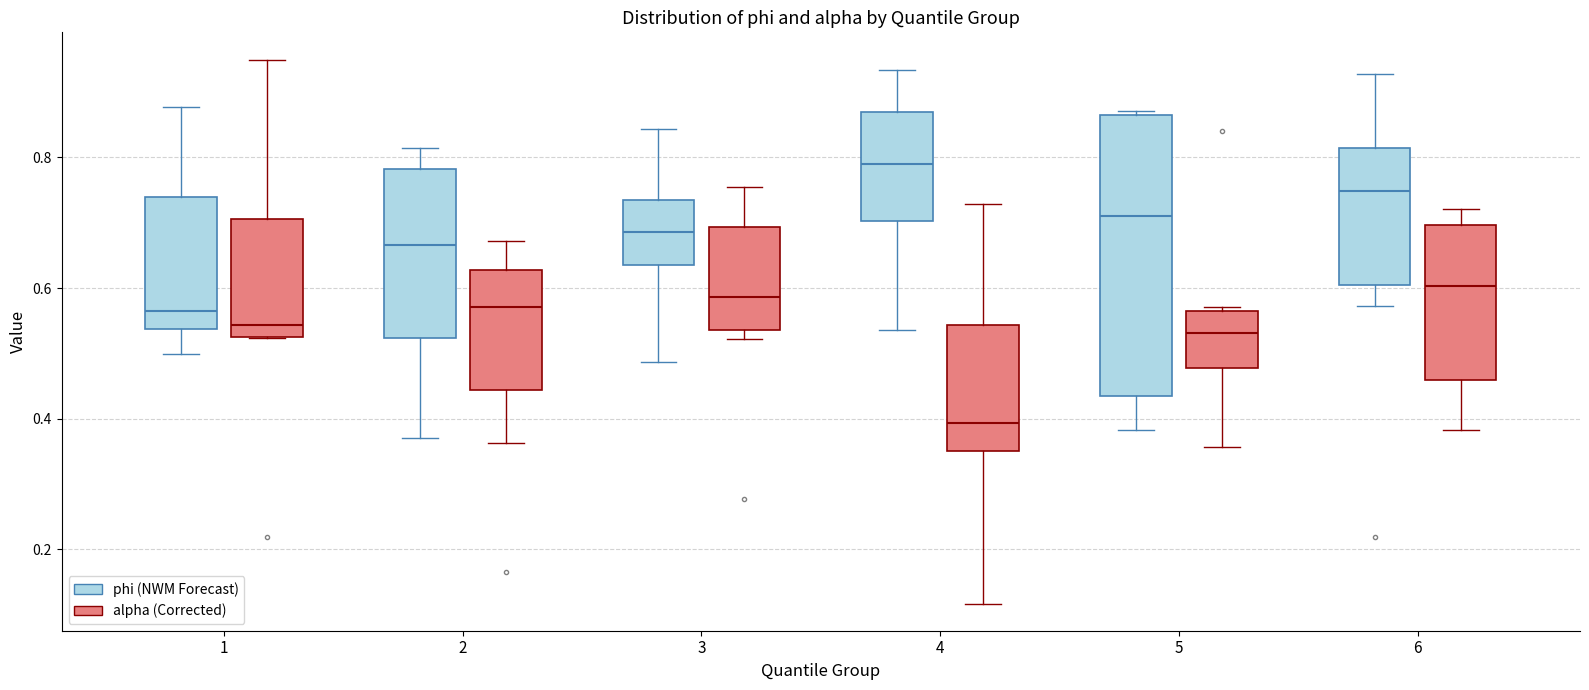

Reading left to right, read every box against the y-axis: the position of its median line, the range the box covers, and the ends of its whiskers. The values are not printed on the chart, so give them approximately, as read against the axis.

1 (phi (NWM Forecast)): median 0.56, box 0.54 to 0.74, whiskers 0.50 to 0.88
1 (alpha (Corrected)): median 0.54, box 0.52 to 0.70, whiskers 0.52 to 0.96
2 (phi (NWM Forecast)): median 0.66, box 0.52 to 0.78, whiskers 0.38 to 0.82
2 (alpha (Corrected)): median 0.58, box 0.44 to 0.62, whiskers 0.36 to 0.68
3 (phi (NWM Forecast)): median 0.68, box 0.64 to 0.74, whiskers 0.48 to 0.84
3 (alpha (Corrected)): median 0.58, box 0.54 to 0.70, whiskers 0.52 to 0.76
4 (phi (NWM Forecast)): median 0.80, box 0.70 to 0.86, whiskers 0.54 to 0.94
4 (alpha (Corrected)): median 0.40, box 0.36 to 0.54, whiskers 0.12 to 0.72
5 (phi (NWM Forecast)): median 0.70, box 0.44 to 0.86, whiskers 0.38 to 0.88
5 (alpha (Corrected)): median 0.54, box 0.48 to 0.56, whiskers 0.36 to 0.58
6 (phi (NWM Forecast)): median 0.74, box 0.60 to 0.82, whiskers 0.58 to 0.92
6 (alpha (Corrected)): median 0.60, box 0.46 to 0.70, whiskers 0.38 to 0.72